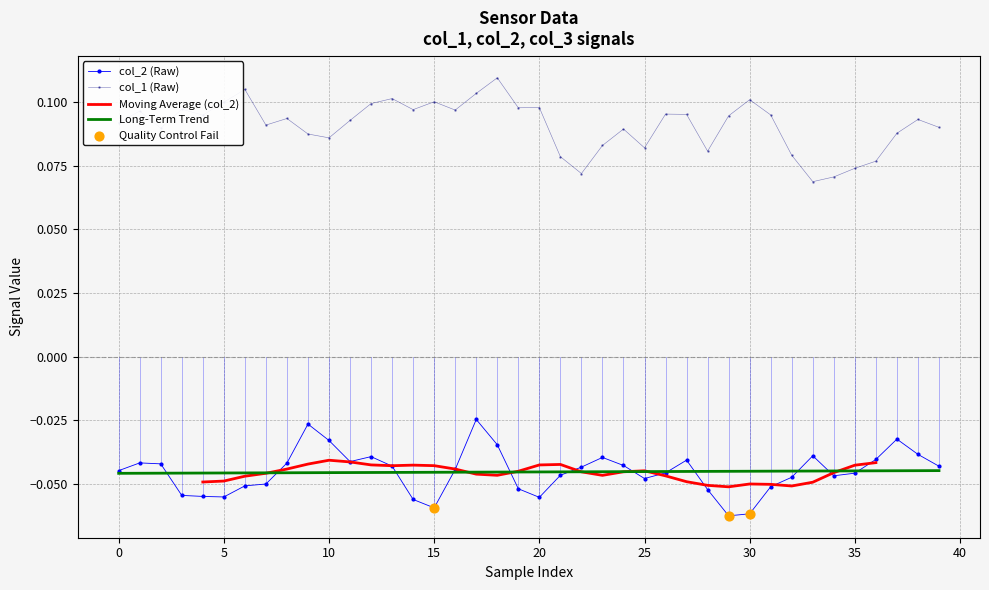

Which series has the largest total across all categories?

col_1